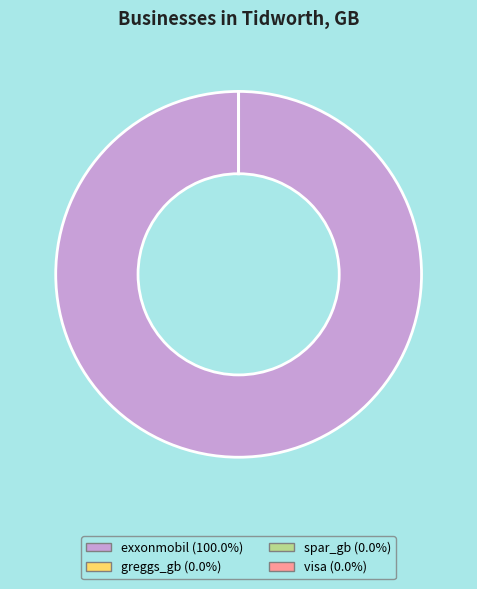

Does exxonmobil (100.0%) account for over 50% of the chart?

Yes